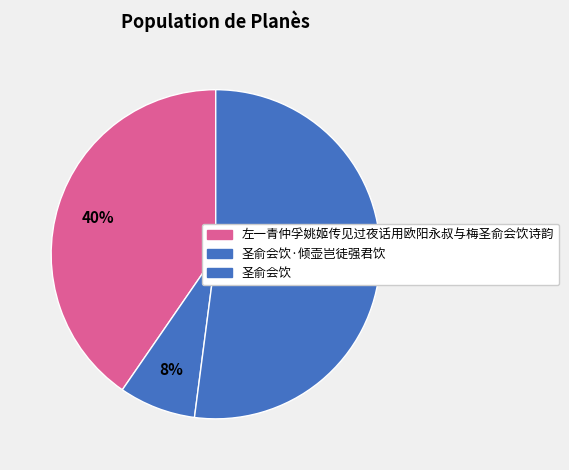

How many slices are in this pie chart?

3